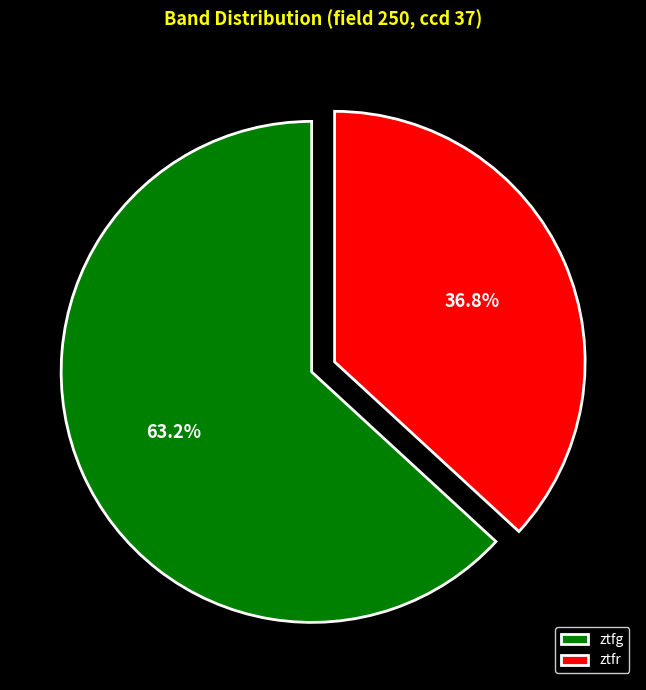

To the nearest percent, what percentage of the pie is ztfr?

37%